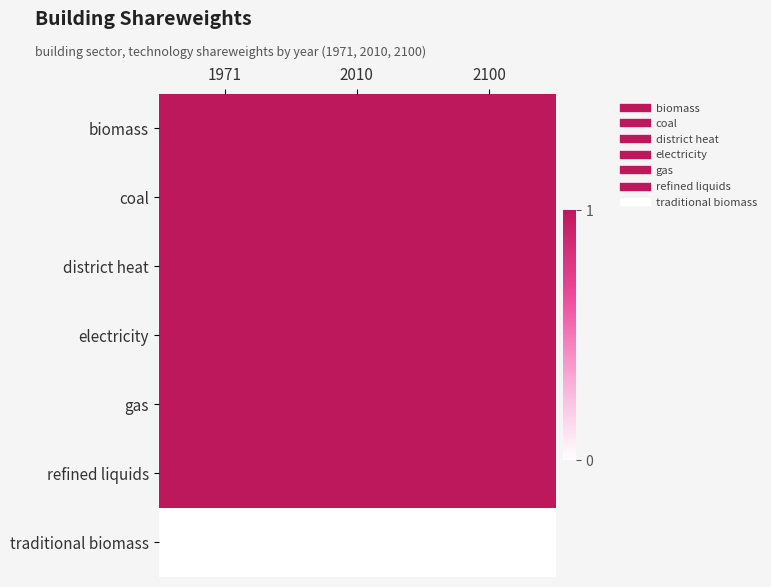

Reading left to right, extract all data points from this chart.

biomass: 1971=1	2010=1	2100=1
coal: 1971=1	2010=1	2100=1
district heat: 1971=1	2010=1	2100=1
electricity: 1971=1	2010=1	2100=1
gas: 1971=1	2010=1	2100=1
refined liquids: 1971=1	2010=1	2100=1
traditional biomass: 1971=0	2010=0	2100=0